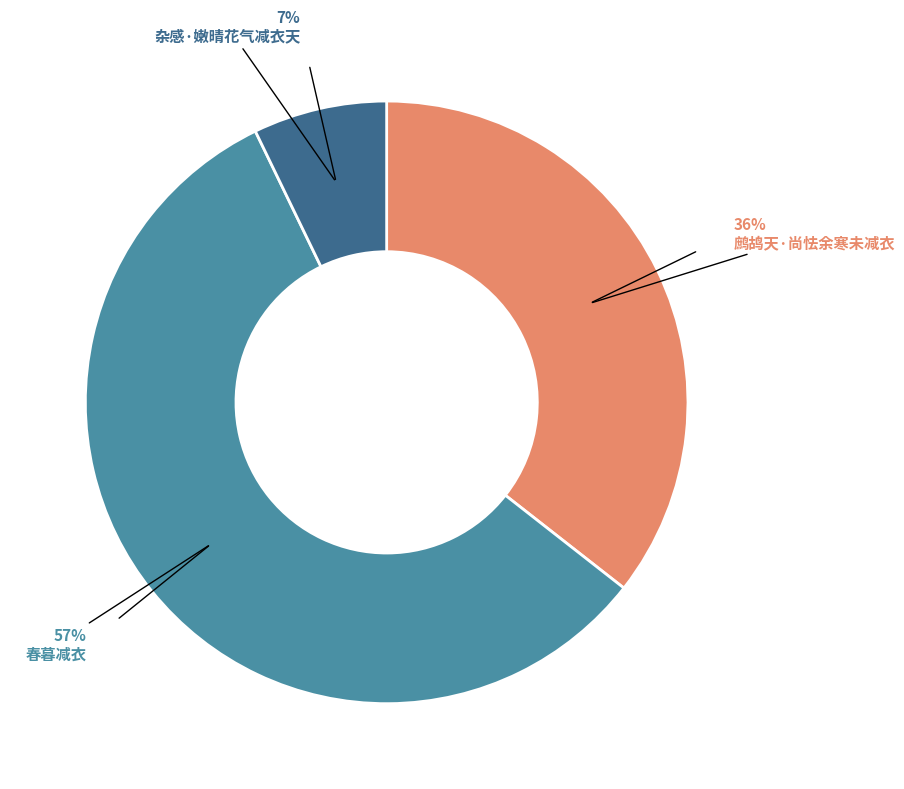

How many slices are in this pie chart?

3